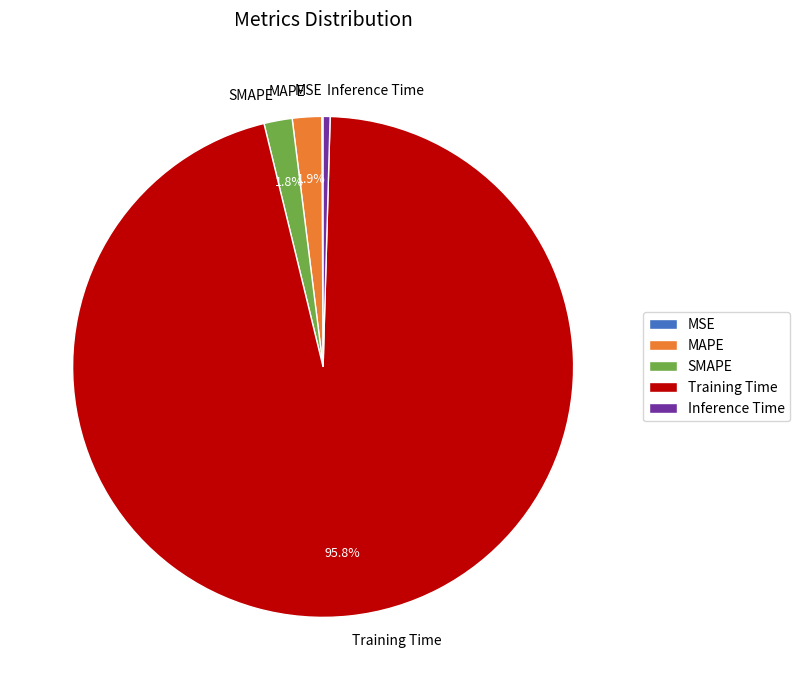

Which slice represents more than half of the pie?

Training Time